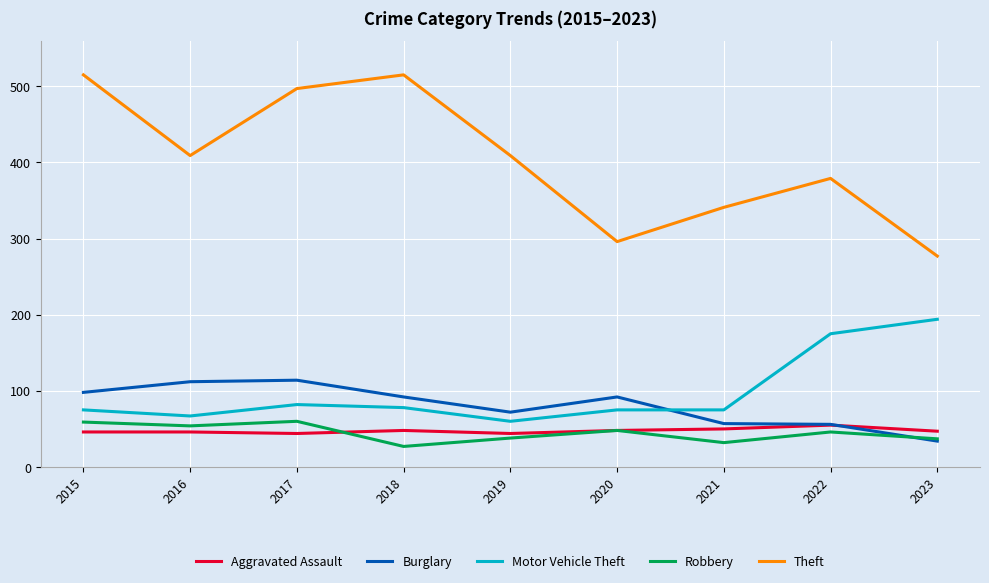

True or false: Aggravated Assault has more than 0 interior local peaks.

True